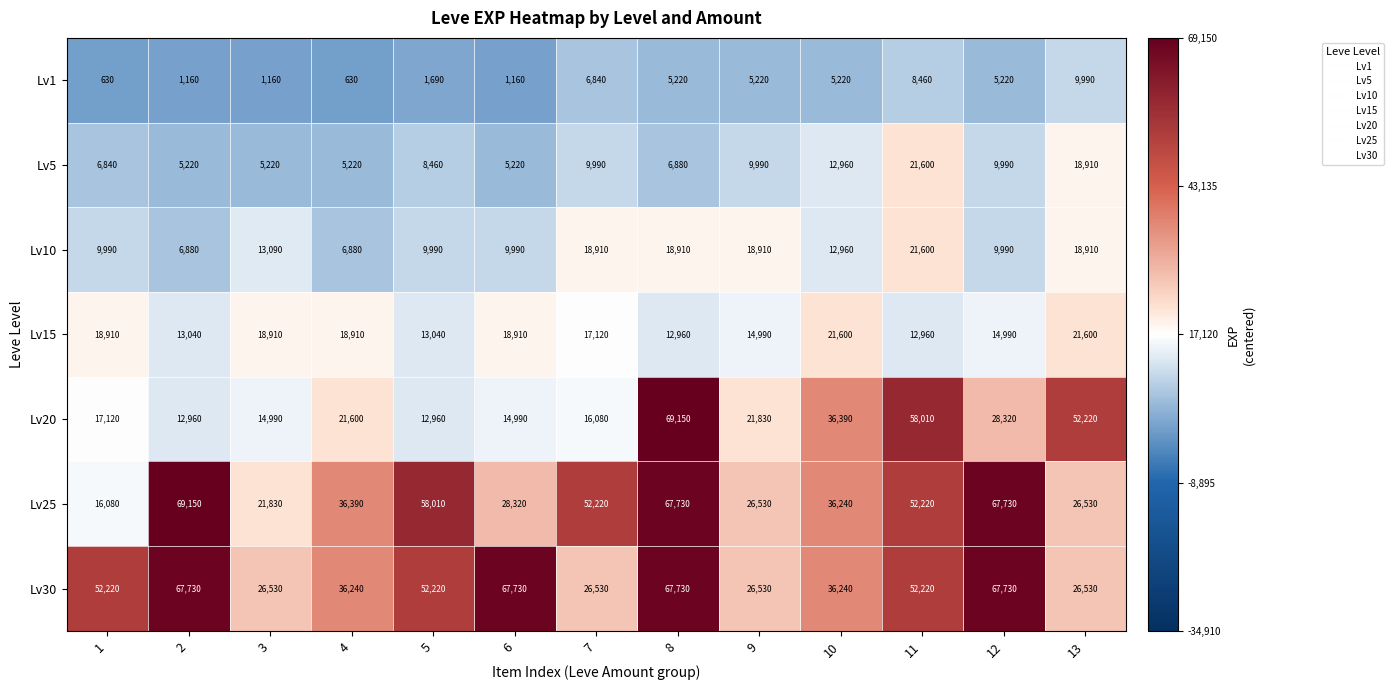

What value does the Lv20 series have at 6?

14990